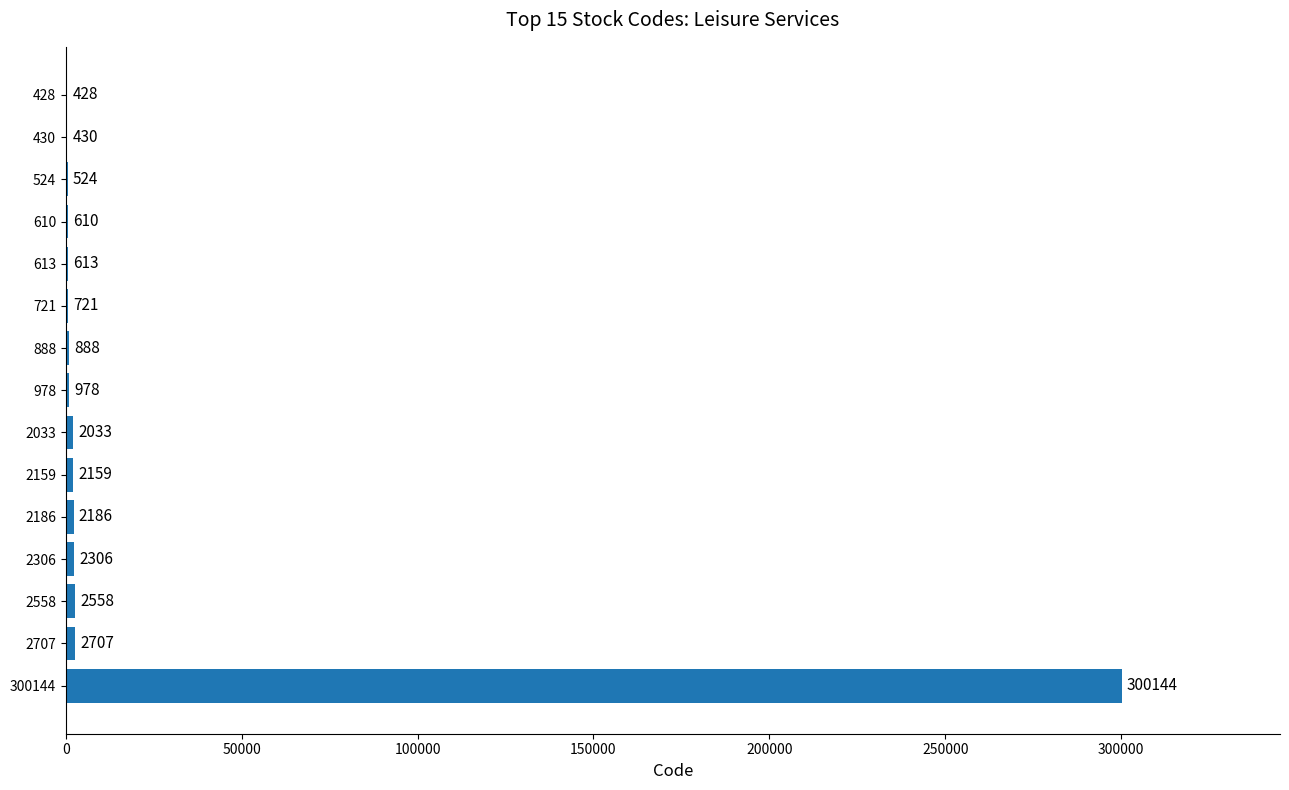

The chart shows a value of 428 at 428. True or false?

True